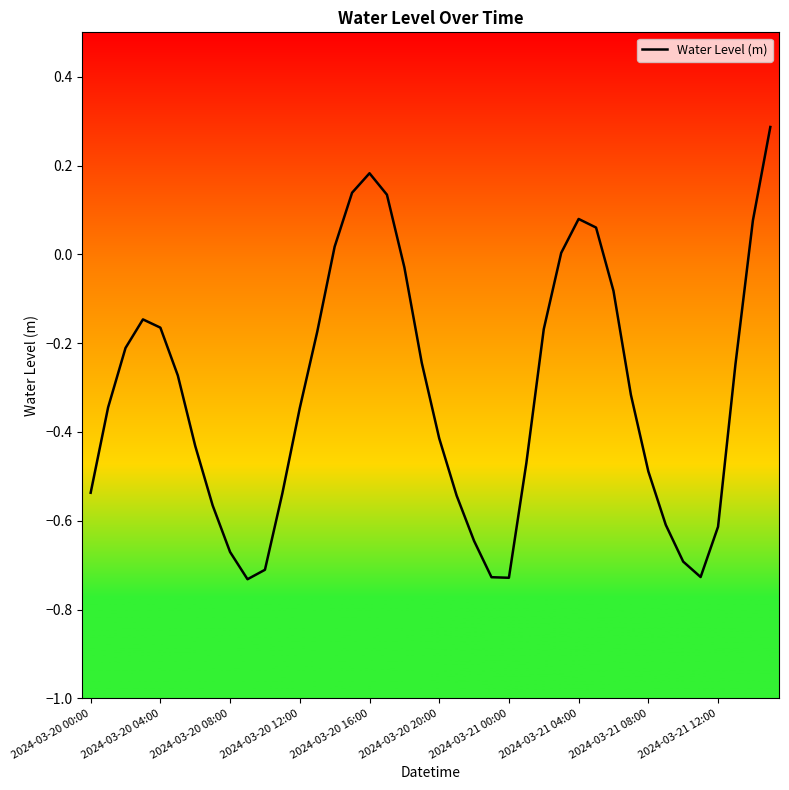

What is the difference between the maximum and minimum values?

1.0